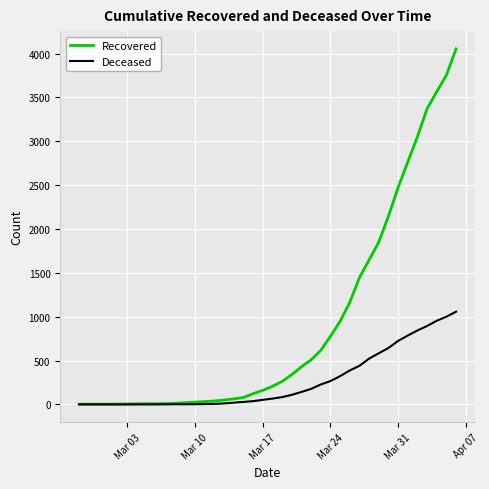

What is the greatest value displayed?

4054